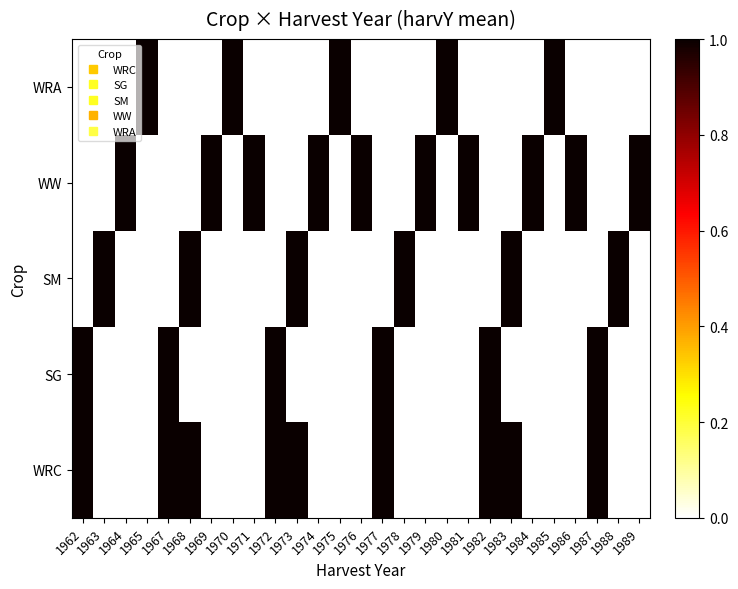

Between 1979 and 1965, which is larger?

1979